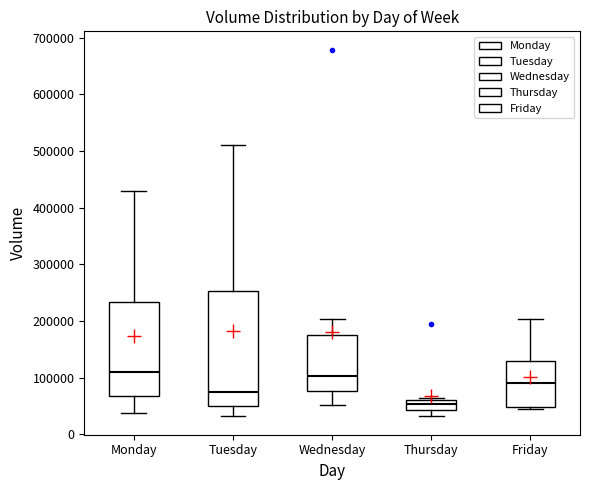

Reading left to right, transcribe this box plot: for each box, give where its median line is, the range the box spans, and where its two whiskers end, as read against the y-axis. The values are not printed on the chart, so give them approximately, as read against the axis.

Monday: median 110000, box 70000 to 230000, whiskers 40000 to 430000
Tuesday: median 70000, box 50000 to 250000, whiskers 30000 to 510000
Wednesday: median 100000, box 80000 to 170000, whiskers 50000 to 200000
Thursday: median 50000, box 40000 to 60000, whiskers 30000 to 60000 (just above the box's upper edge)
Friday: median 90000, box 50000 to 130000, whiskers 40000 to 200000